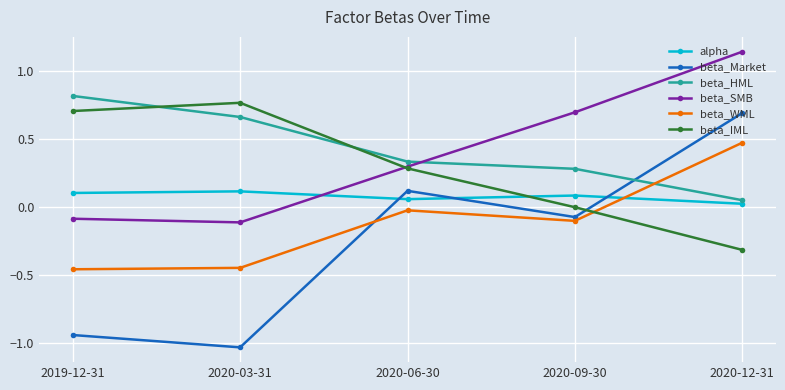

How many data points in beta_SMB are less than 0?

2